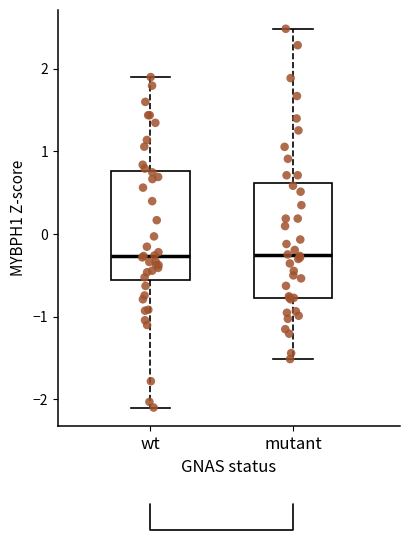

Reading left to right, read every box against the y-axis: the position of its median line, the range the box covers, and the ends of its whiskers. The values are not printed on the chart, so give them approximately, as read against the axis.

wt: median -0.3, box -0.6 to 0.8, whiskers -2.1 to 1.9
mutant: median -0.3, box -0.8 to 0.6, whiskers -1.5 to 2.5